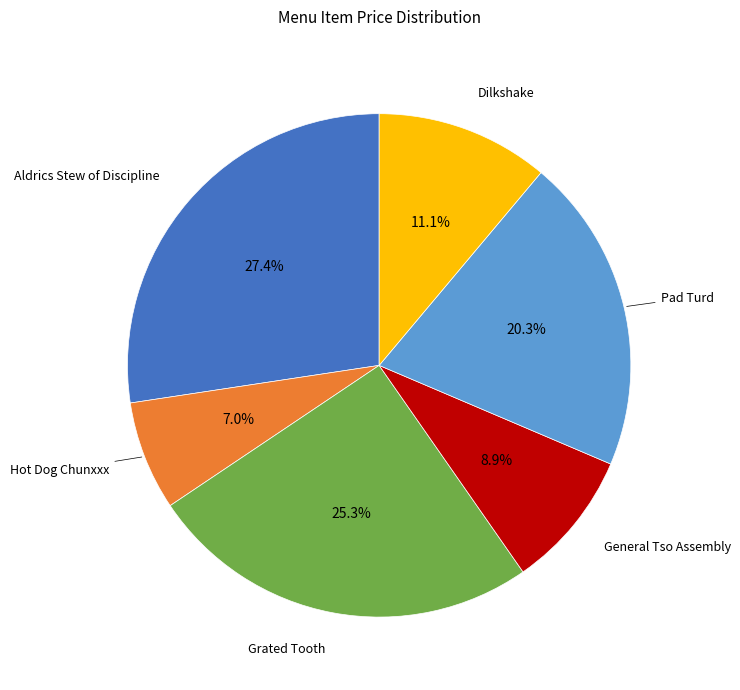

Approximately how many times larger is the value at Dilkshake compared to Pad Turd?

0.5